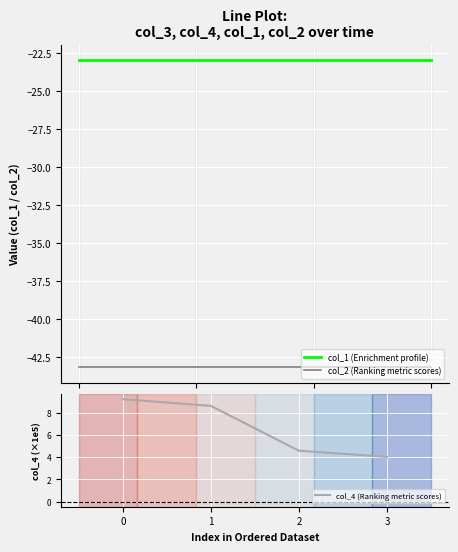

At how many categories does at least one series exceed -38?

4